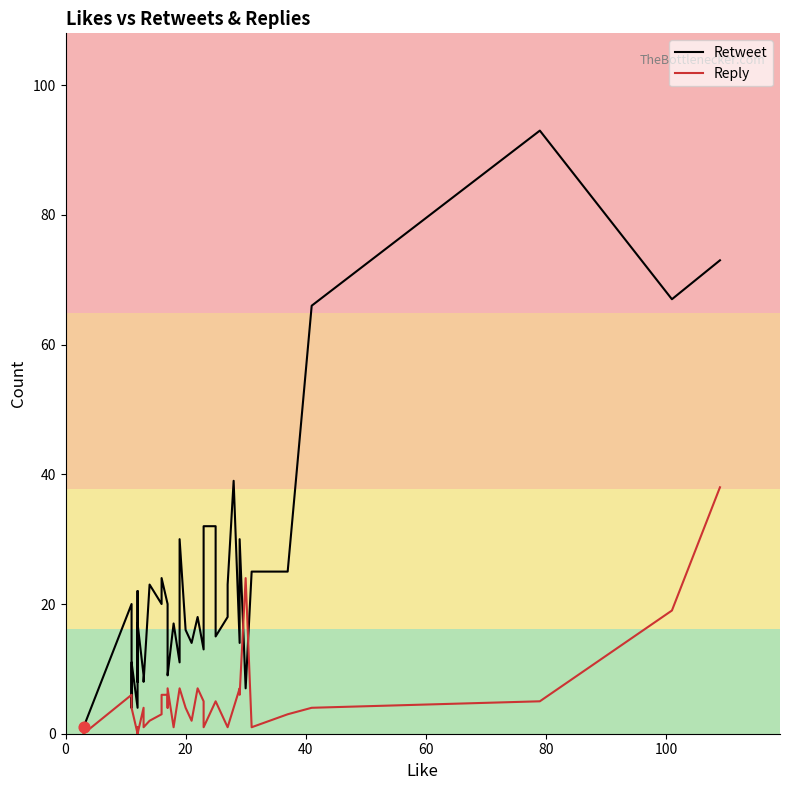

At how many categories does at least one series exceed 6?

36